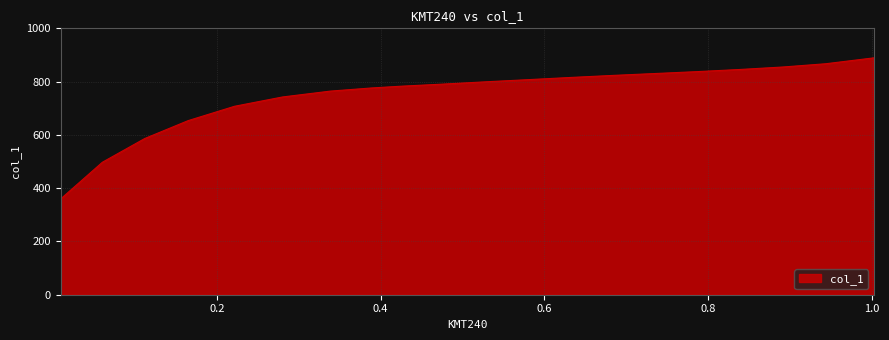

What is the difference between the maximum and minimum values?

529.4